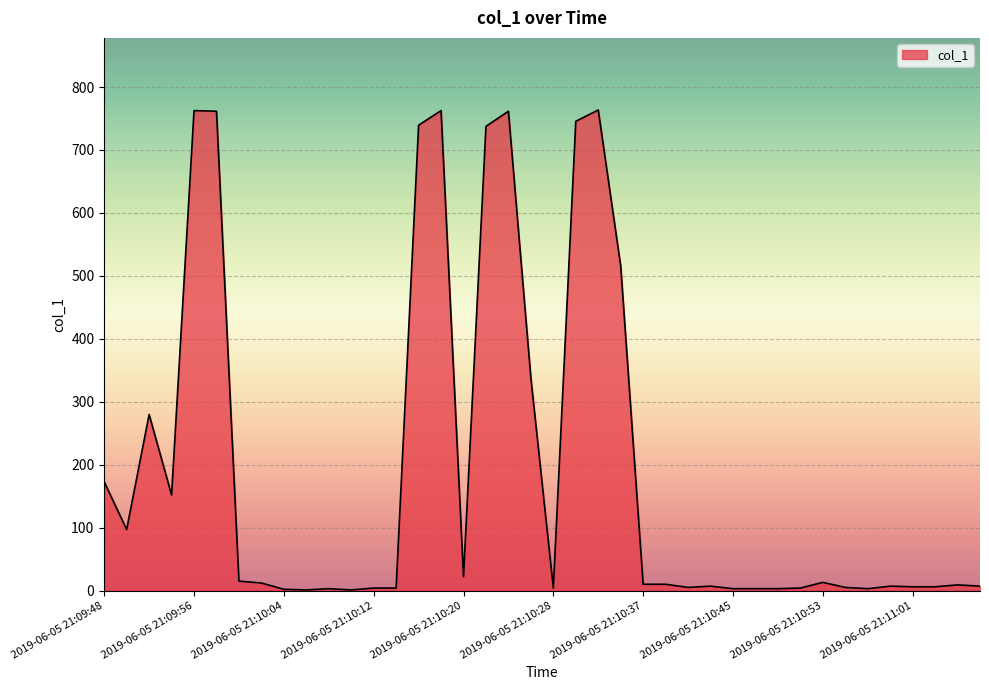

Does the chart display data point markers on the line(s)?

No